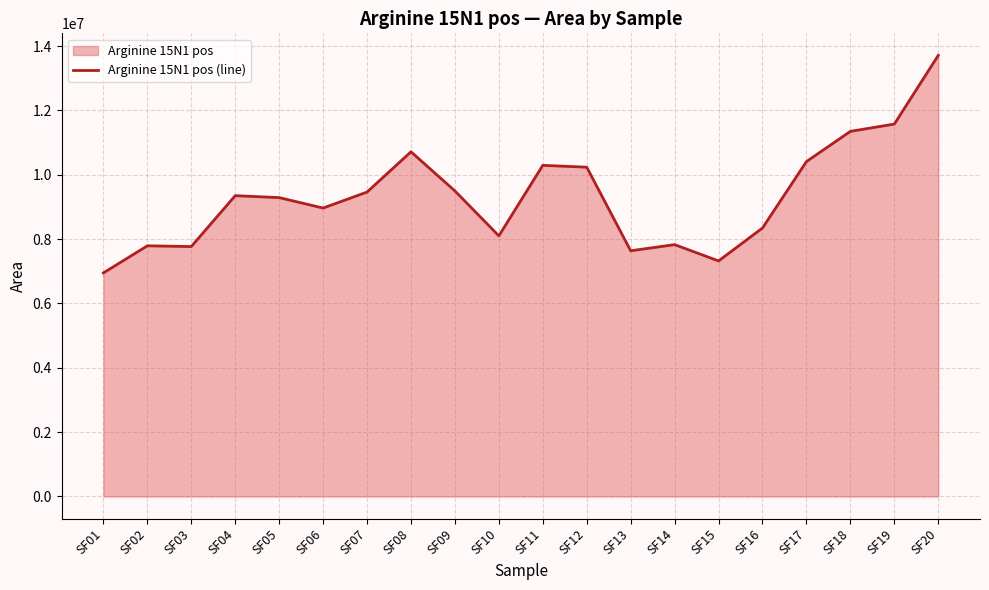

What is the average value?

9328956